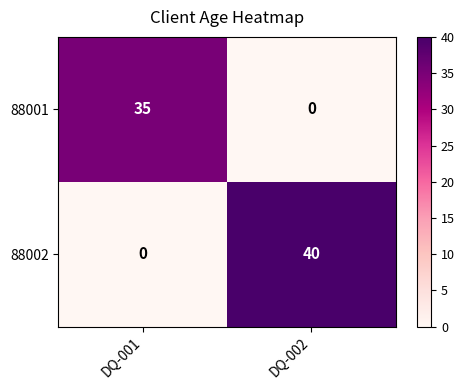

Between DQ-001 and DQ-002, which series saw the biggest shift?

88002